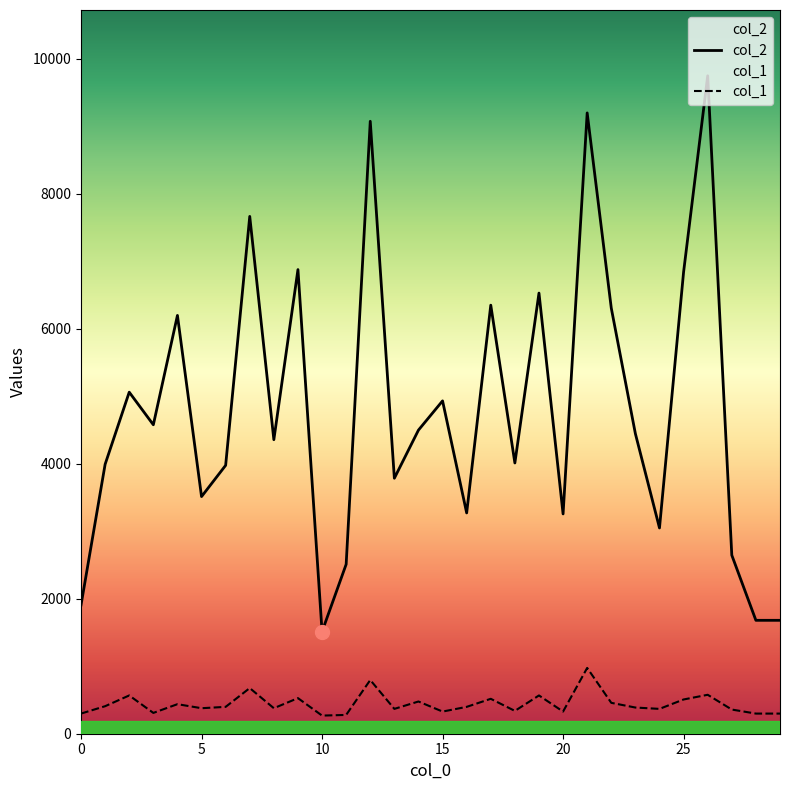

Is the value of col_1 at 19 greater than the value of col_2 at 26?

No